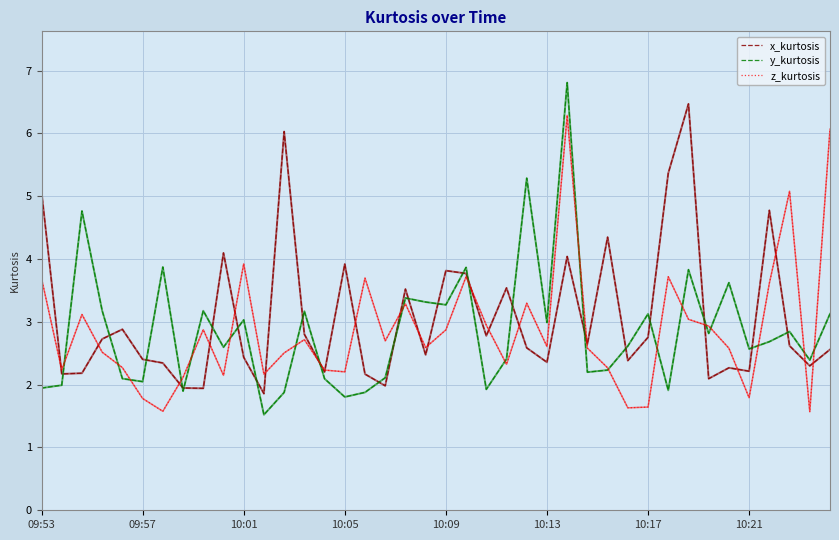

What is the lowest value of the z_kurtosis series?

1.6